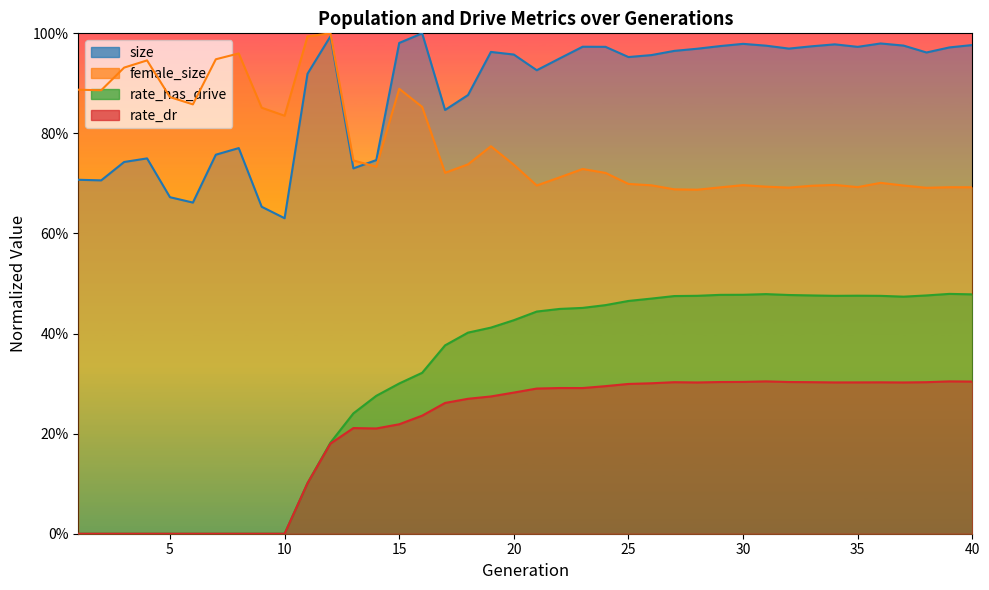

What is the sum of all rate_has_drive values?

12.4